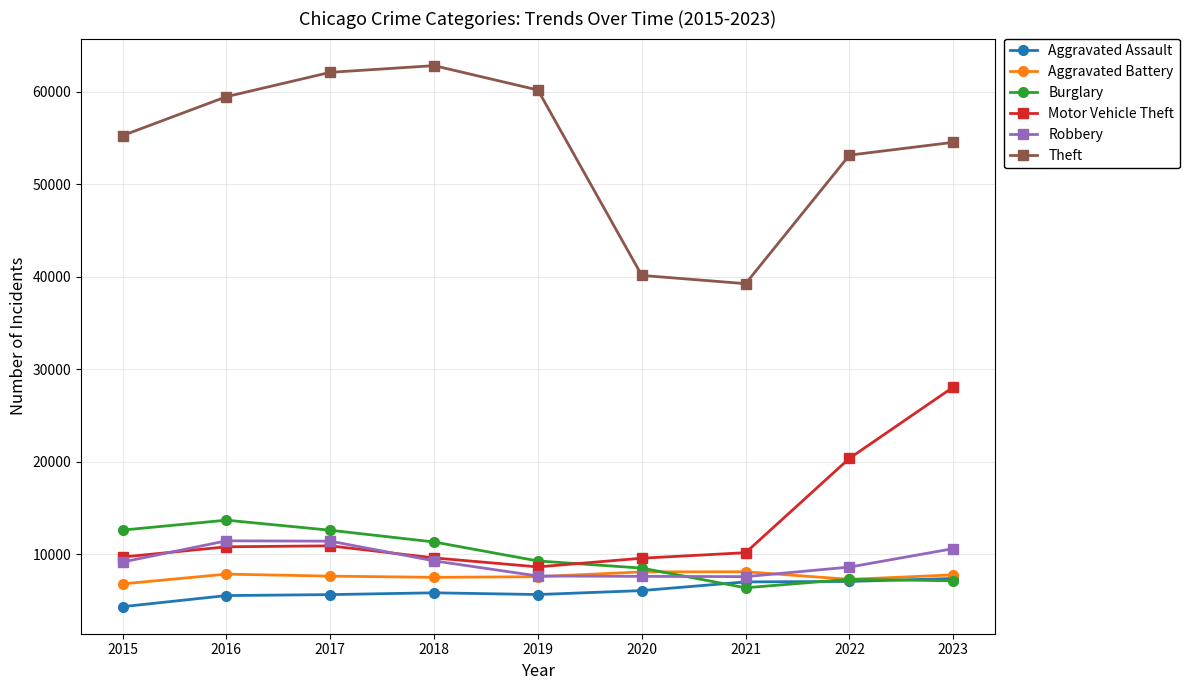

True or false: Aggravated Battery and Burglary intersect in this chart.

True